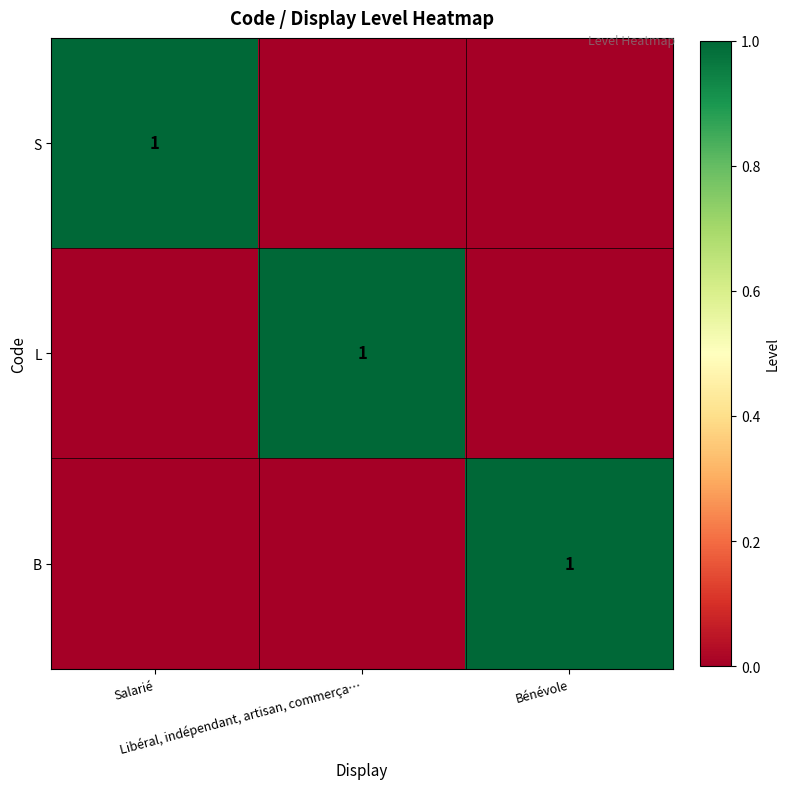

How many categories are shown in the chart?

3